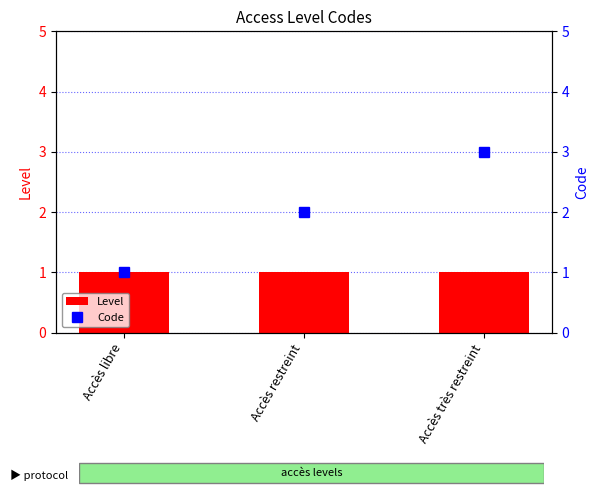

Where is Code nearest to the value 2?

Accès restreint